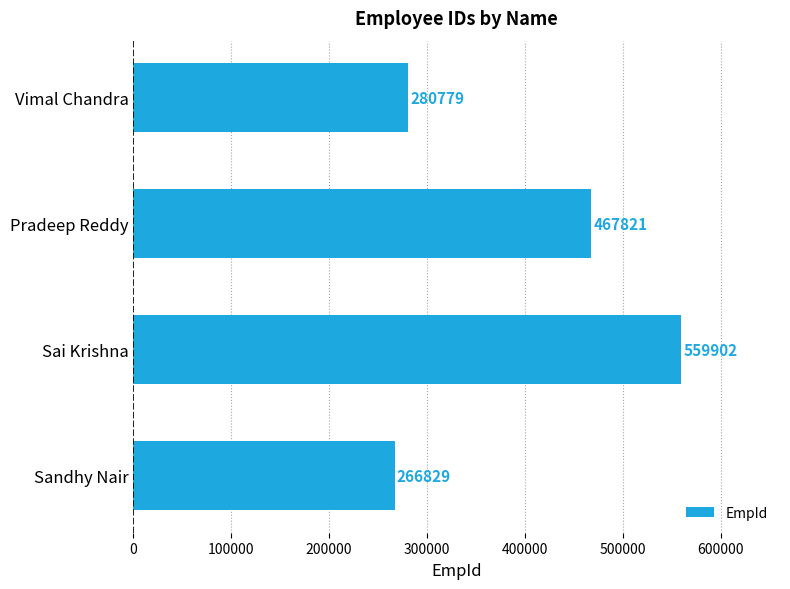

What is the value of the 3rd bar from the top?

559902